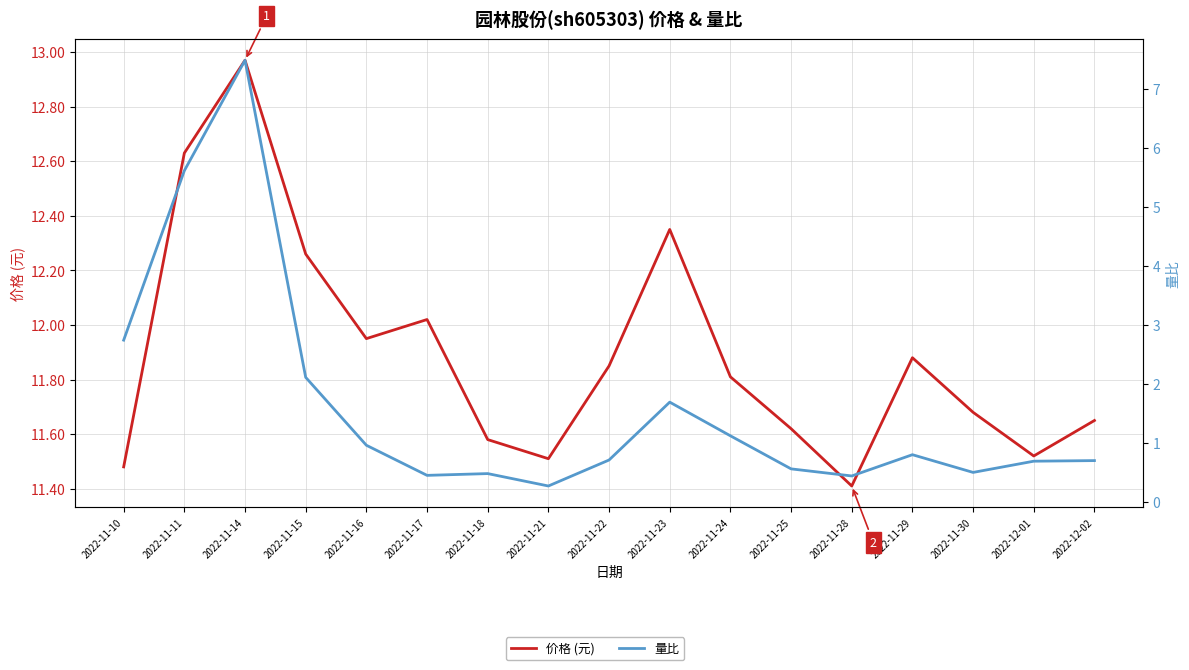

At which category is the sum across all series the highest?

2022-11-14